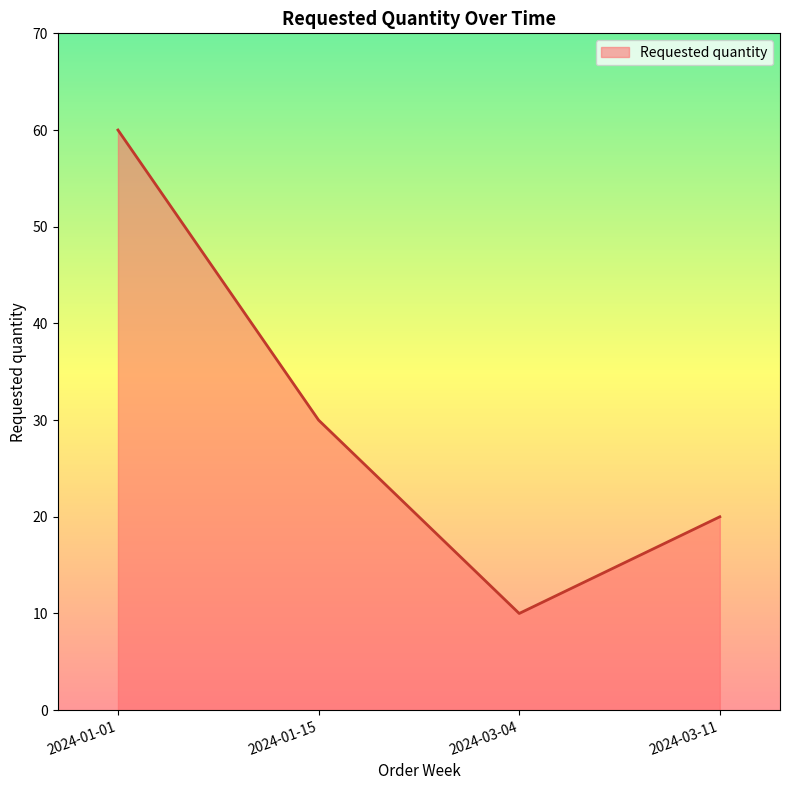

What is the greatest value displayed?

60